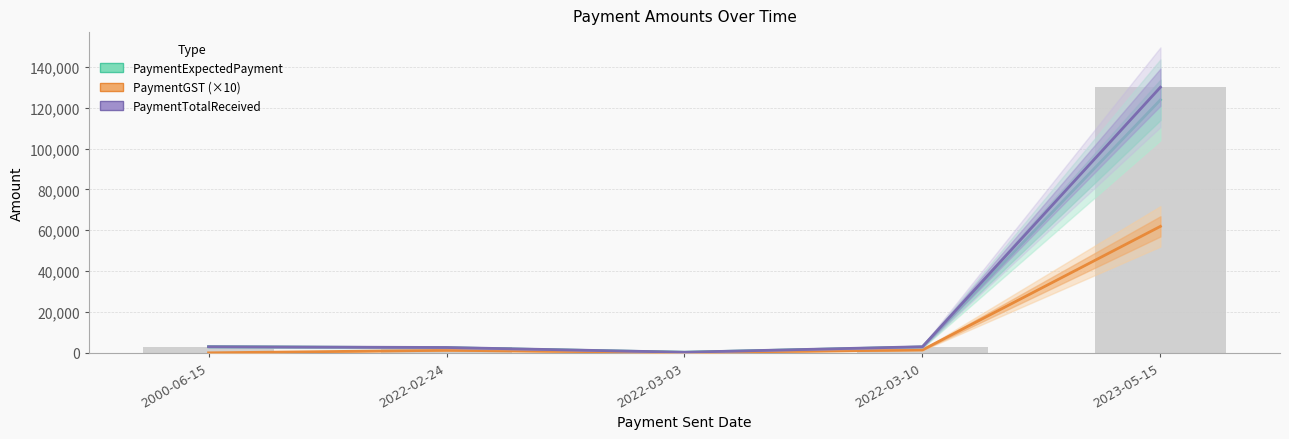

Rank the series by their maximum value, from lowest to highest.

PaymentGST (×10), PaymentExpectedPayment, PaymentTotalReceived